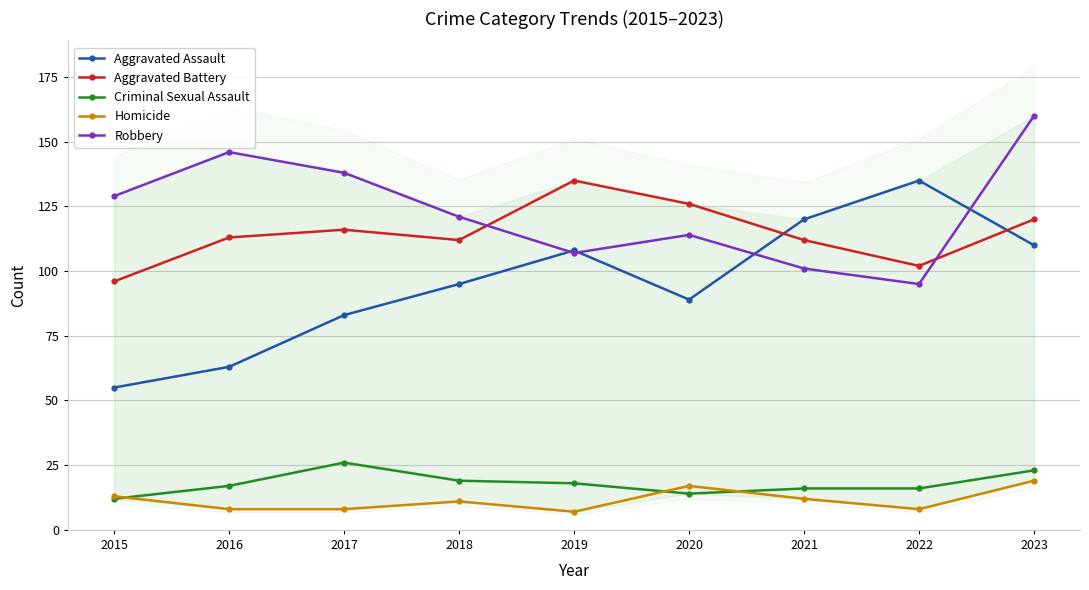

At which label does Robbery first exceed 121?

2015